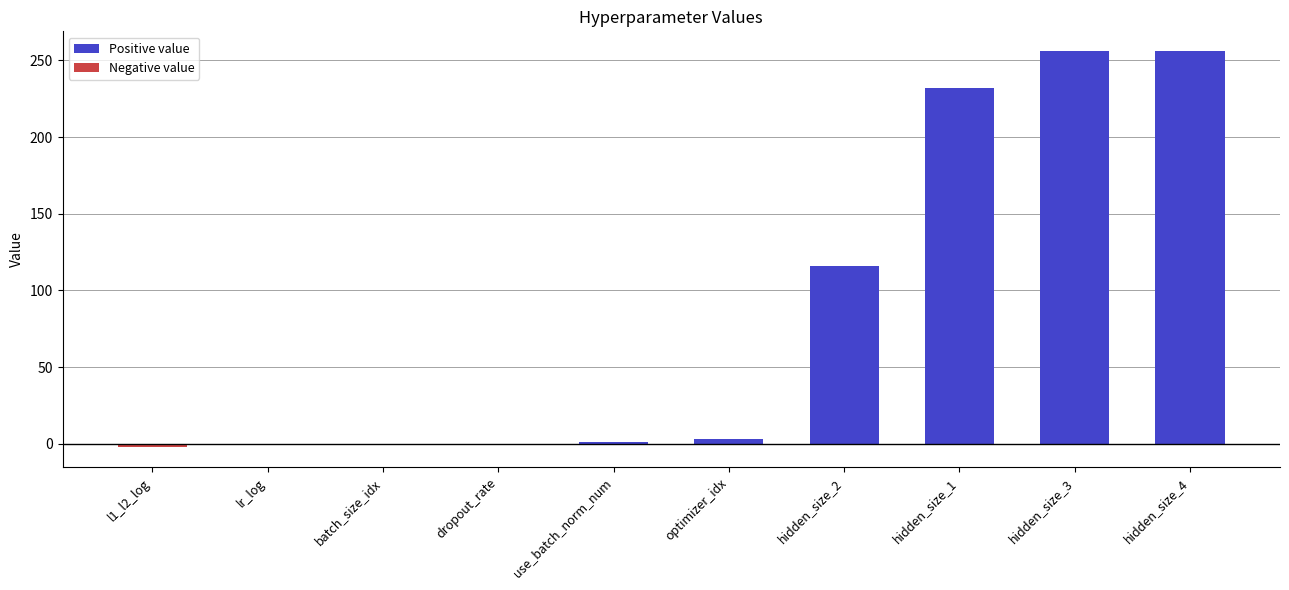

What is the greatest value displayed?

256.0